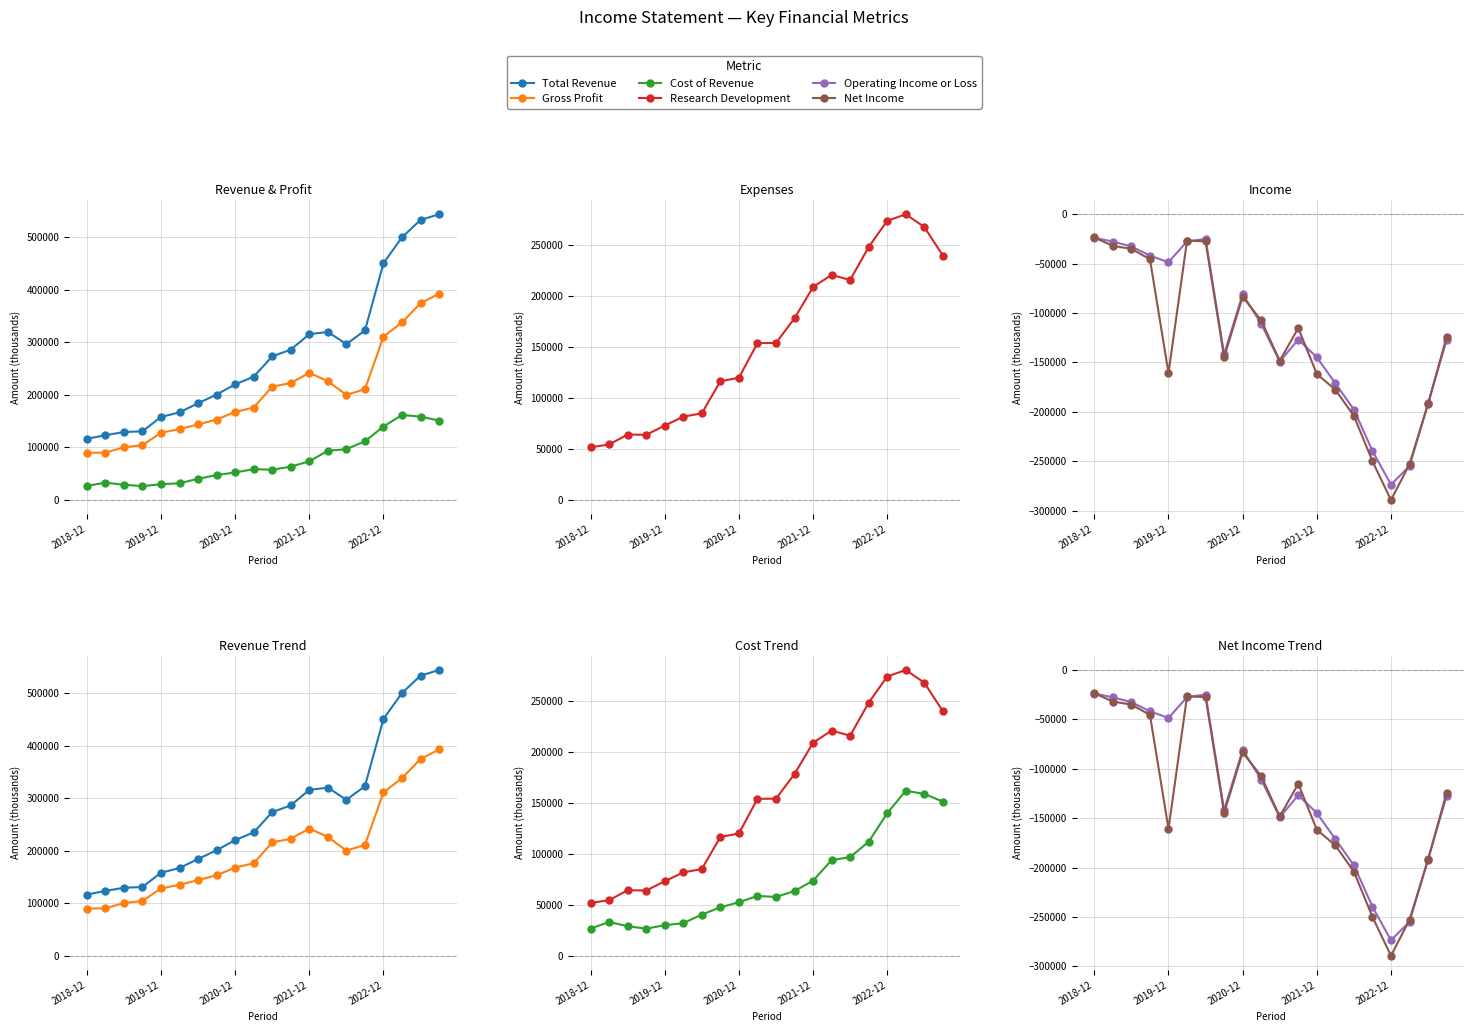

True or false: Total Revenue and Net Income intersect in this chart.

False